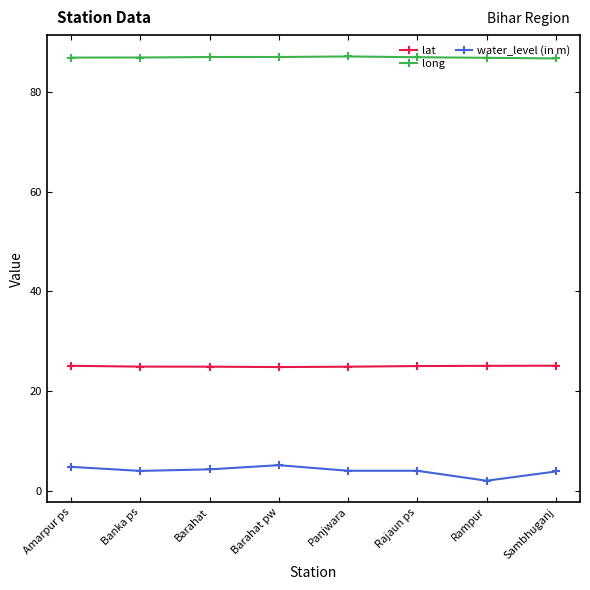

How many lines are shown in the chart?

3